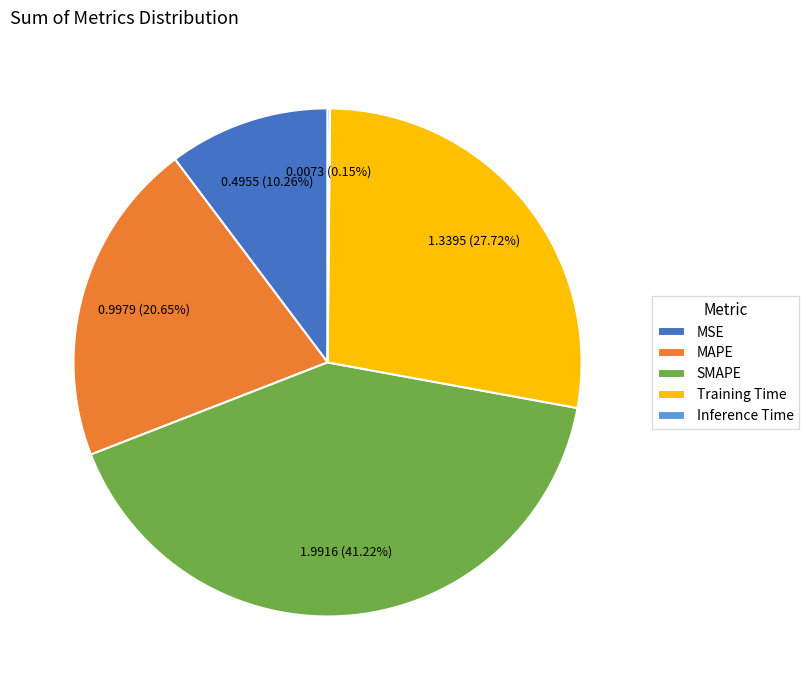

Is there a majority slice in this chart?

No